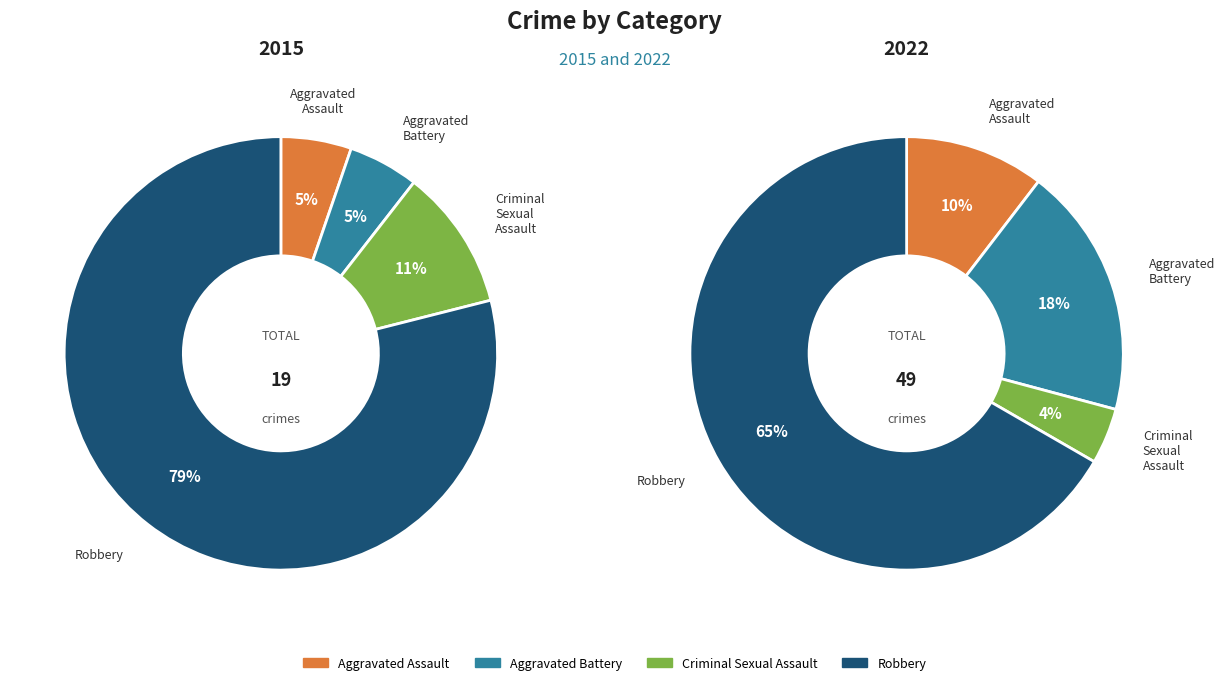

Is there a majority slice in this chart?

Yes